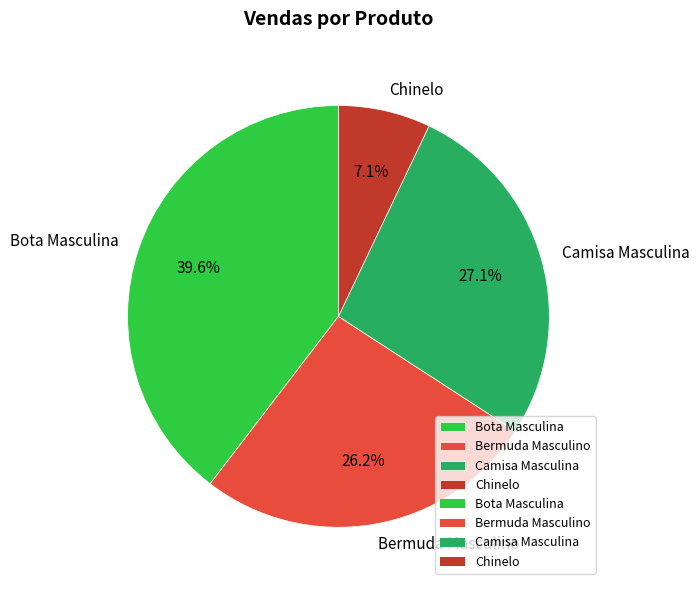

The Camisa Masculina slice represents 27% of the pie. True or false?

True